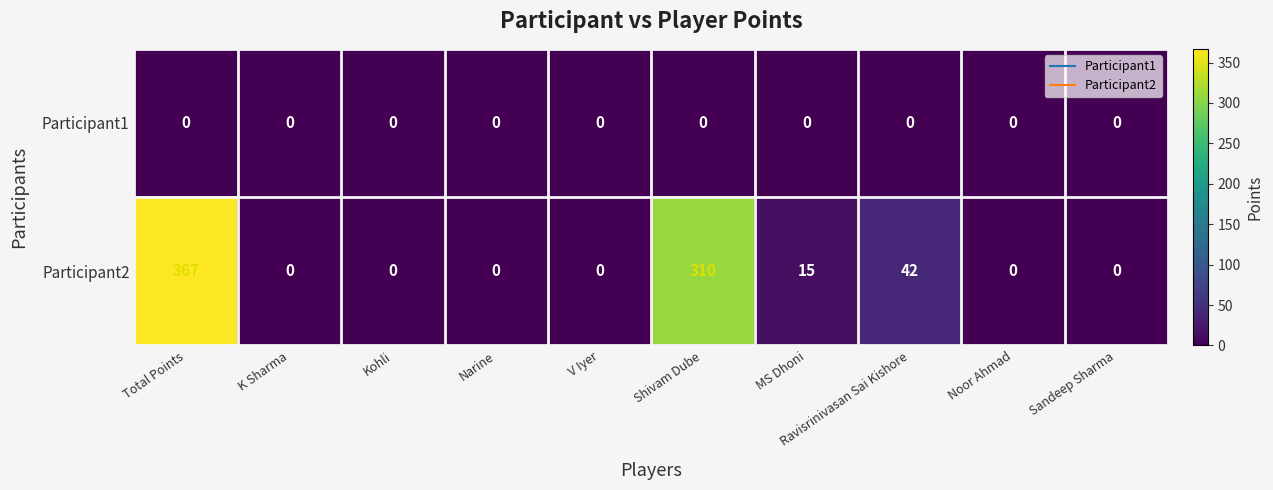

What is the greatest value displayed?

367